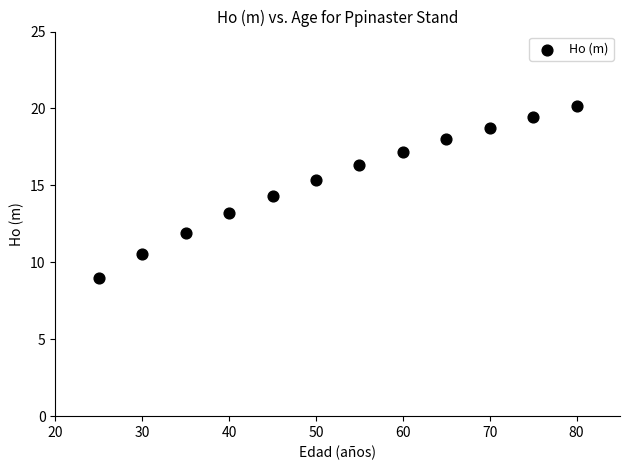

What is the average X value?

52.5